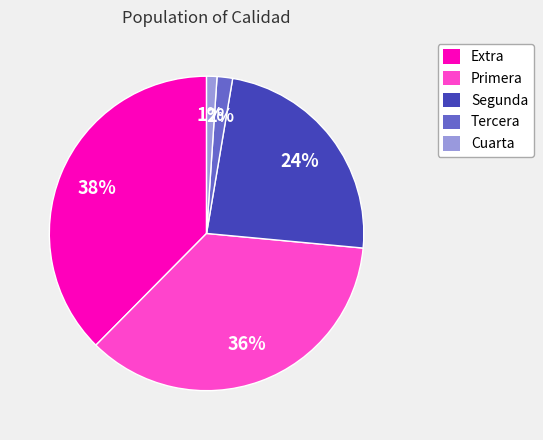

Is there a majority slice in this chart?

No